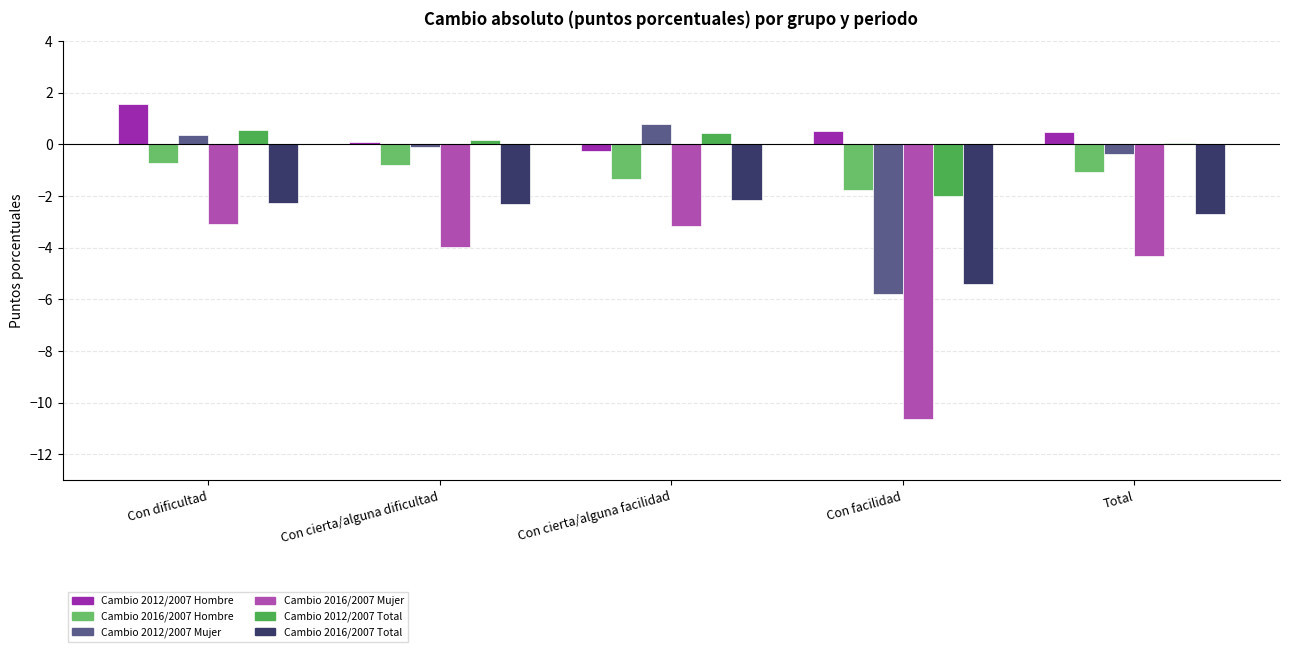

How many data points in Cambio 2016/2007 Hombre are above -1?

2